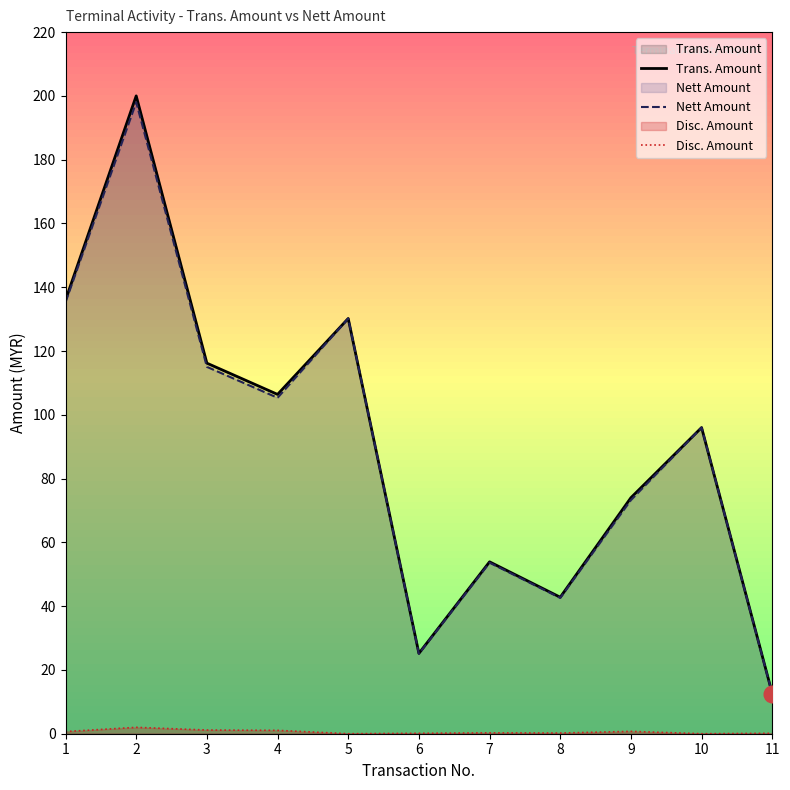

What is the sum of all Trans. Amount values?

993.3